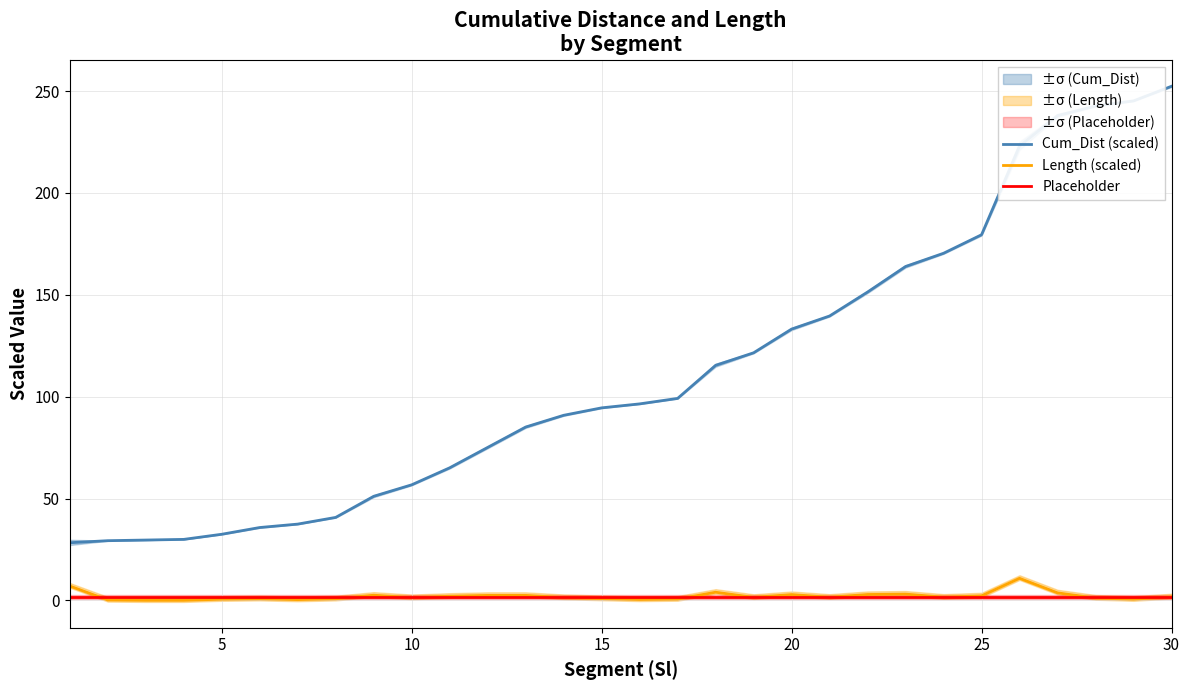

How many data points does each series have?

30